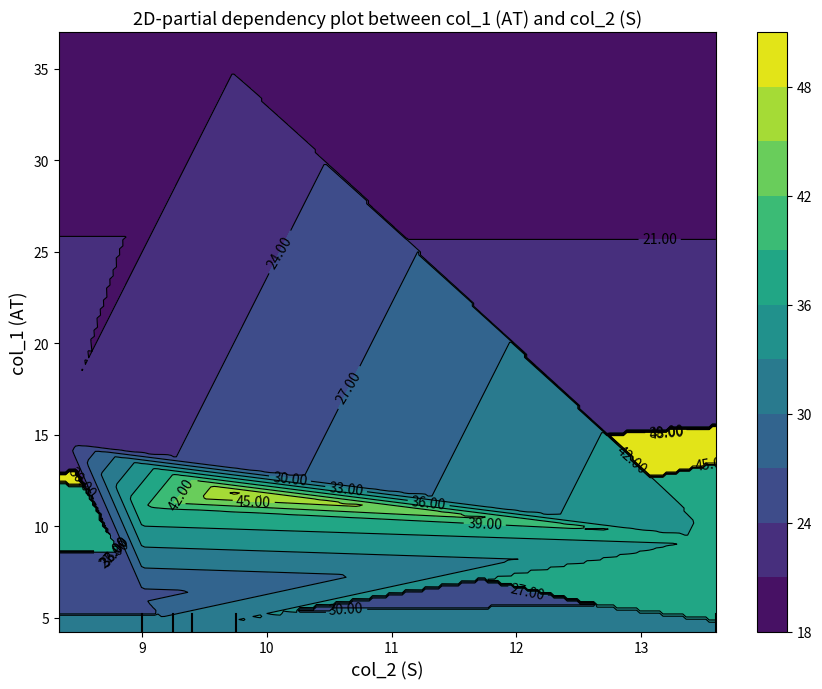

At which label is 11.8 closest to 34?

4.25